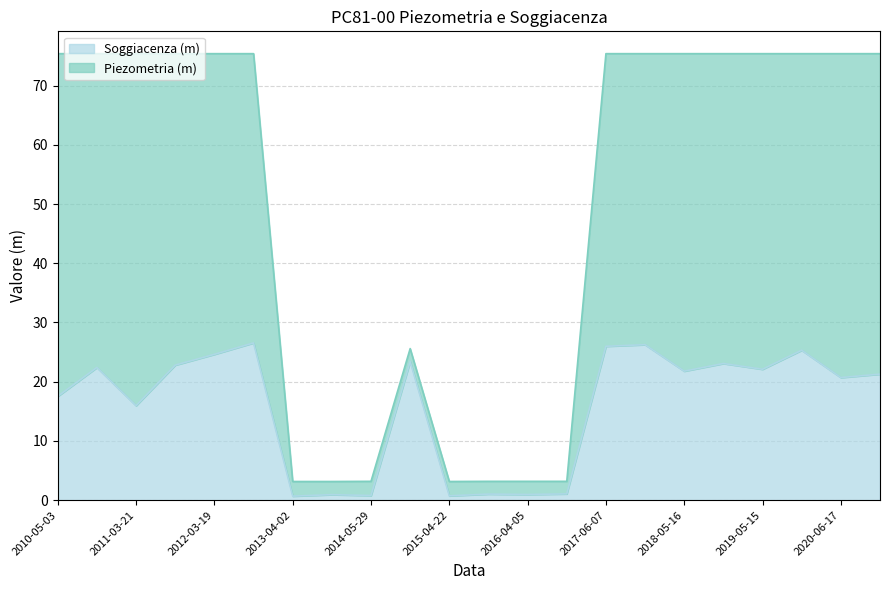

At how many categories does at least one series exceed 64?

14